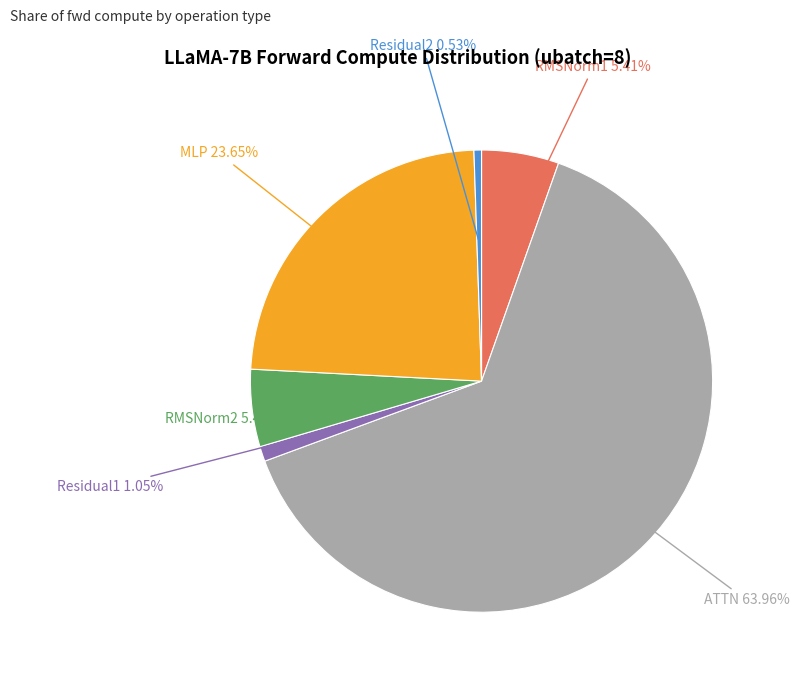

What percentage is the RMSNorm2 slice, to the nearest percent?

5%